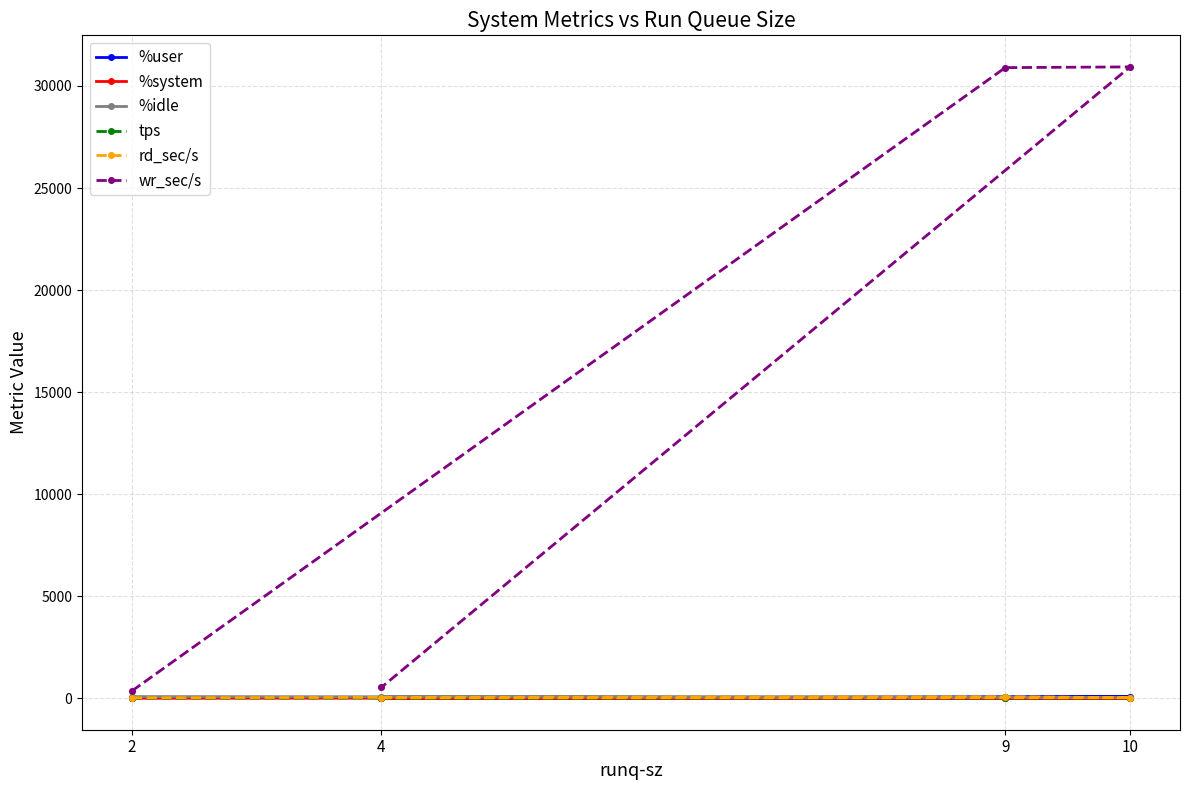

At which category is the sum across all series the highest?

9